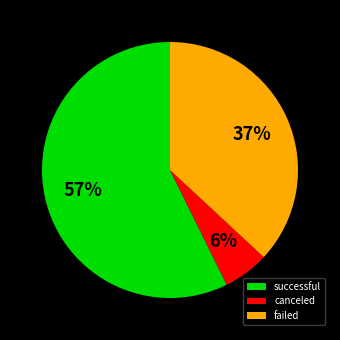

To the nearest percent, what is the combined percentage of successful and failed?

94%